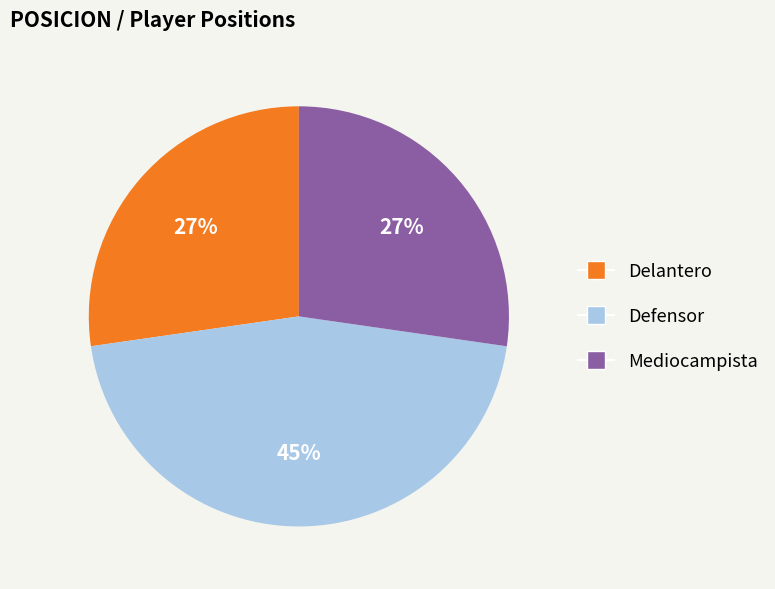

Which has a higher value, Defensor or Delantero?

Defensor